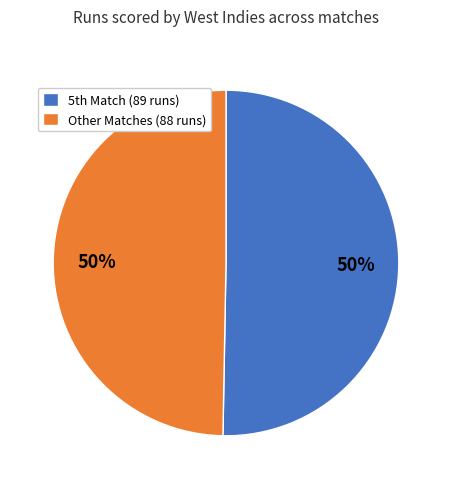

How many slices are in this pie chart?

2